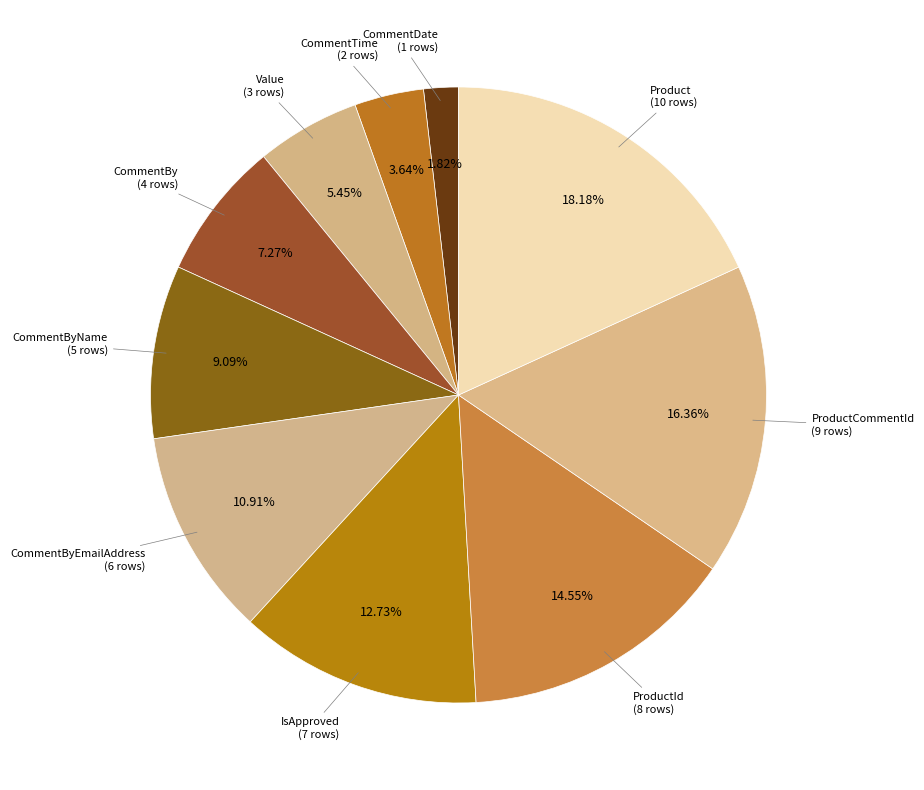

Is there any slice that represents more than half of the pie?

No